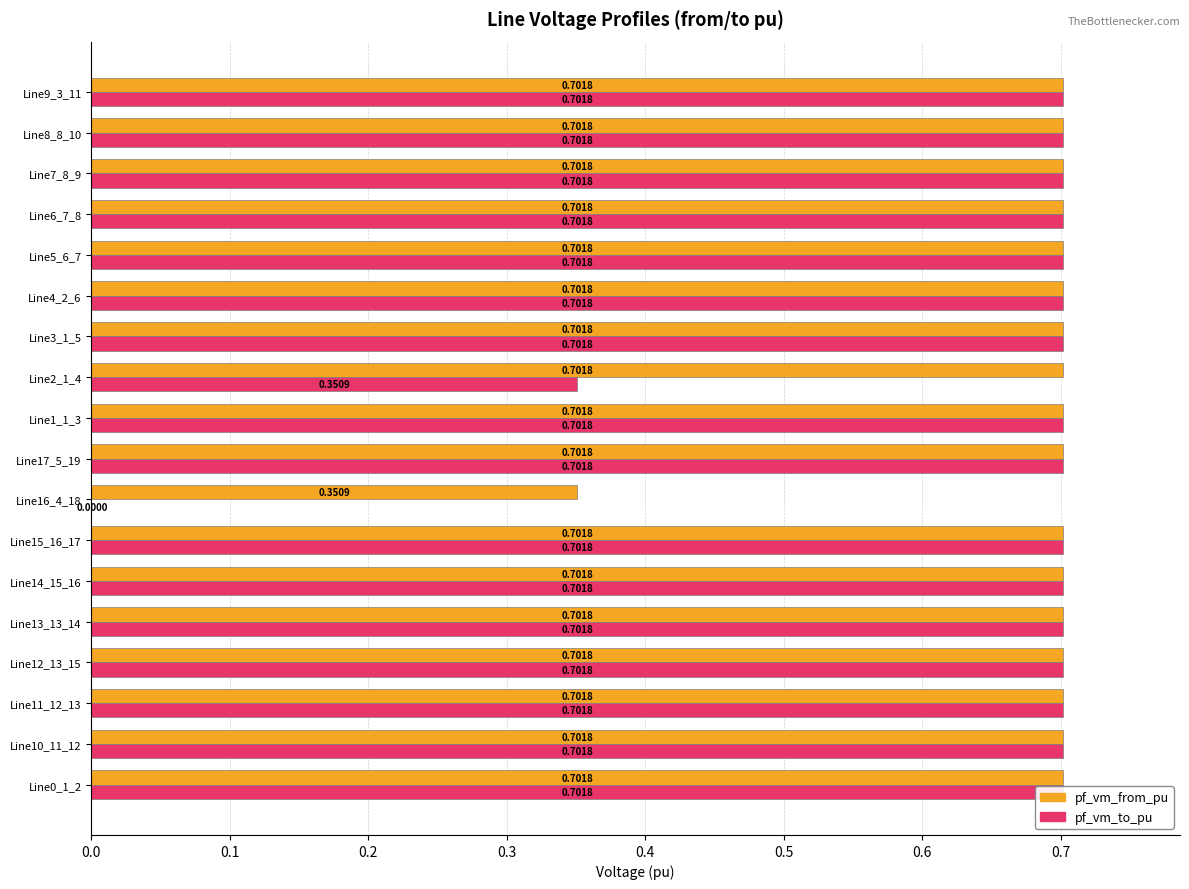

Which series has the largest total across all categories?

pf_vm_from_pu